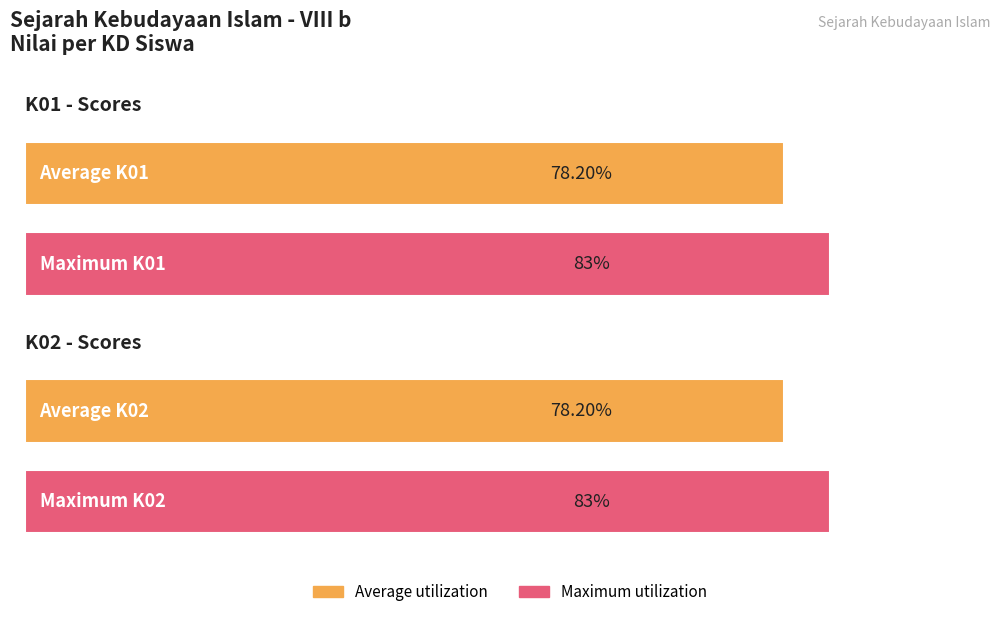

Which series has the largest range (max minus min)?

K01